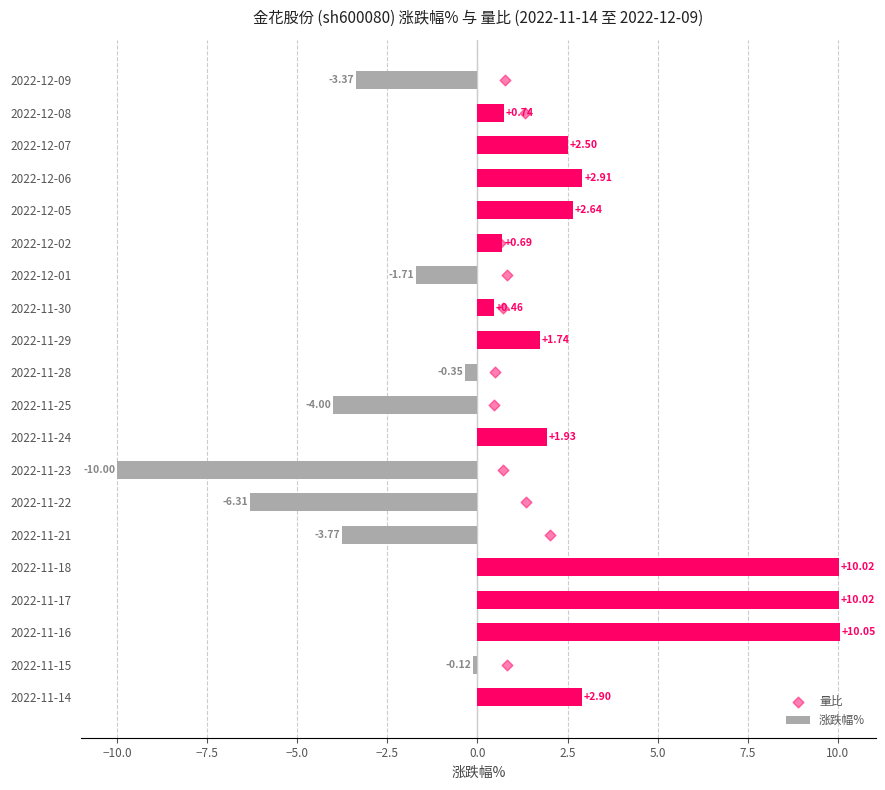

What is the average value of the 涨跌幅% series?

0.8